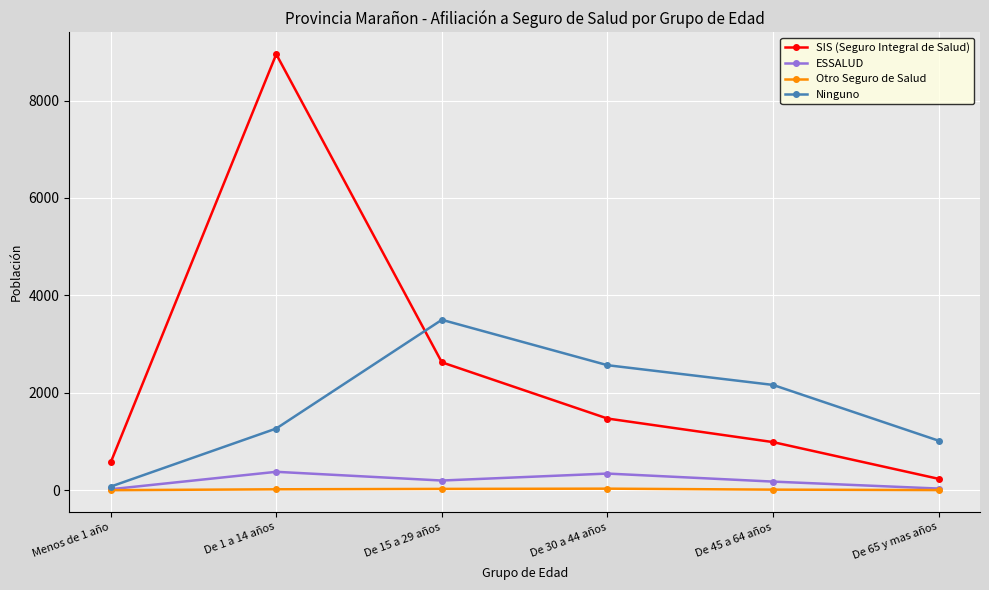

Rank the series at De 45 a 64 años from lowest to highest value.

Otro Seguro de Salud, ESSALUD, SIS (Seguro Integral de Salud), Ninguno